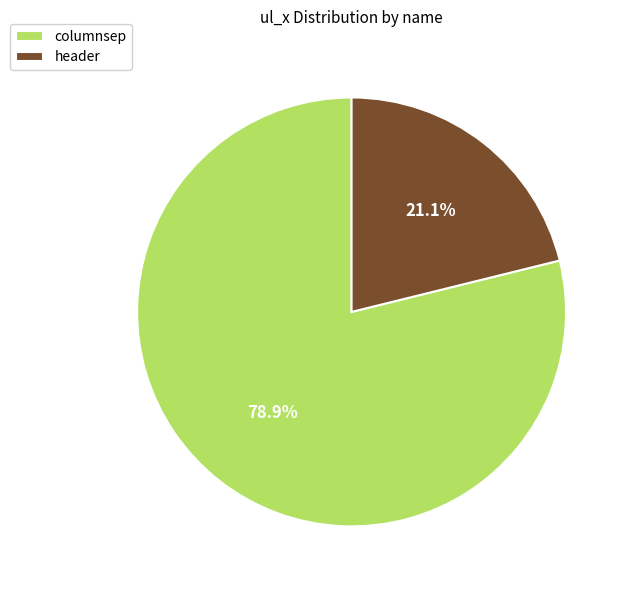

To the nearest percent, what is the combined percentage of columnsep and header?

100%